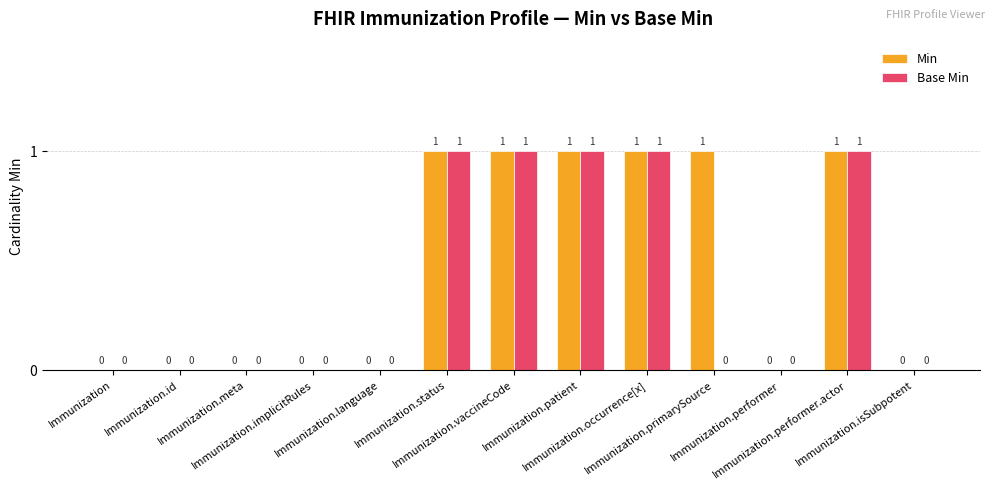

Which series has the largest total across all categories?

Min